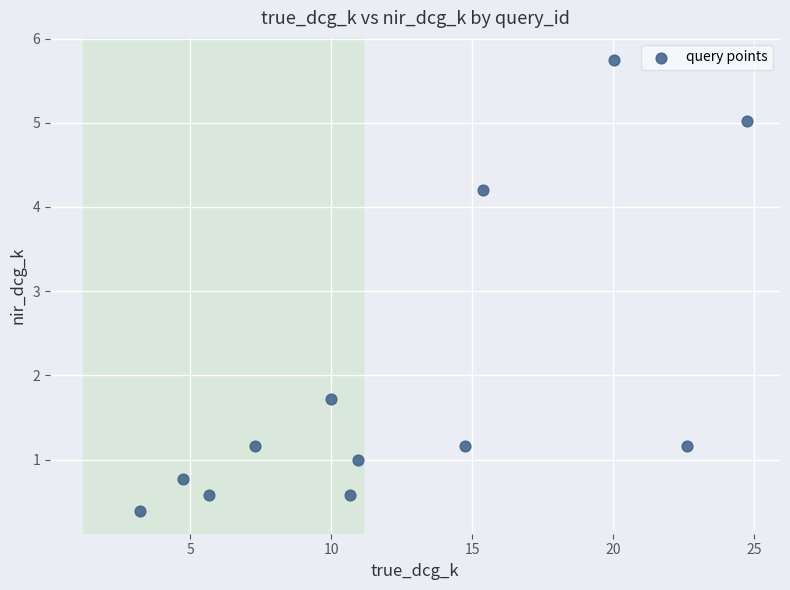

What is the average X value?

12.5